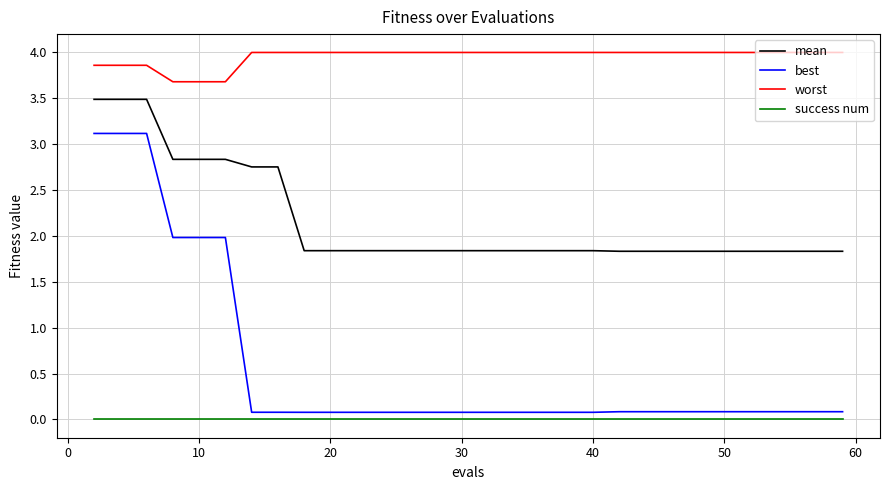

What is the lowest value of the worst series?

3.7